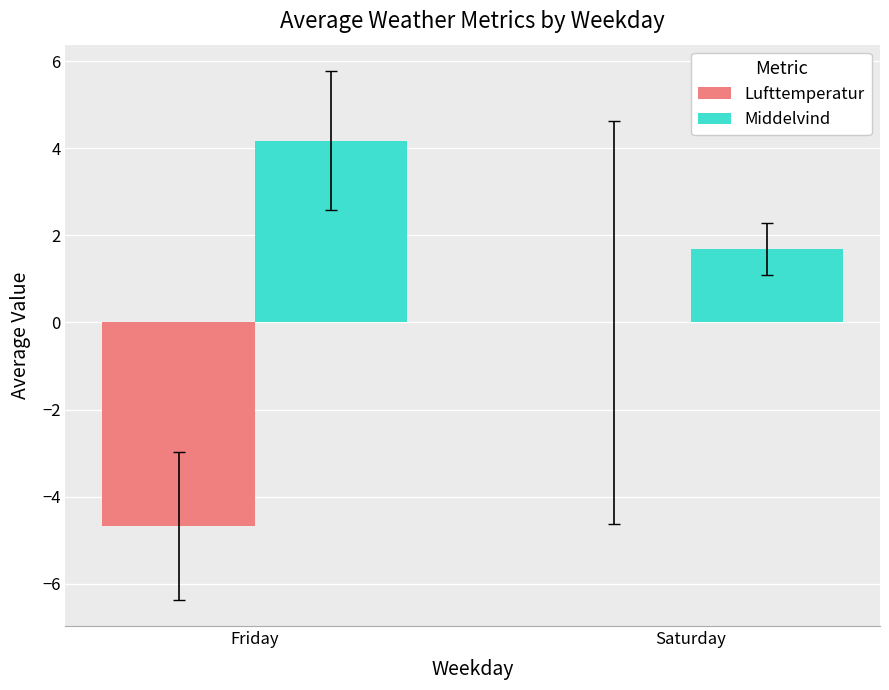

Where does the Middelvind series first go above 4?

Friday